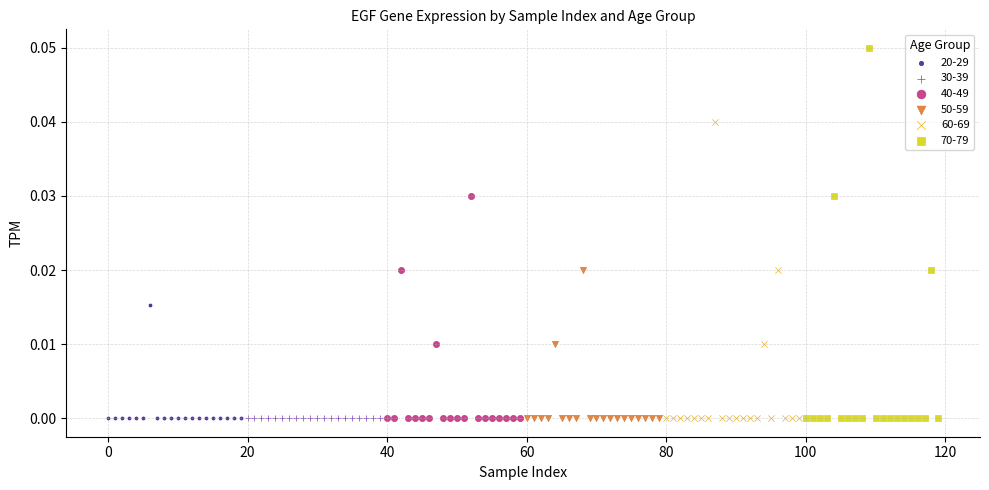

Which series contains the highest Y value?

70-79